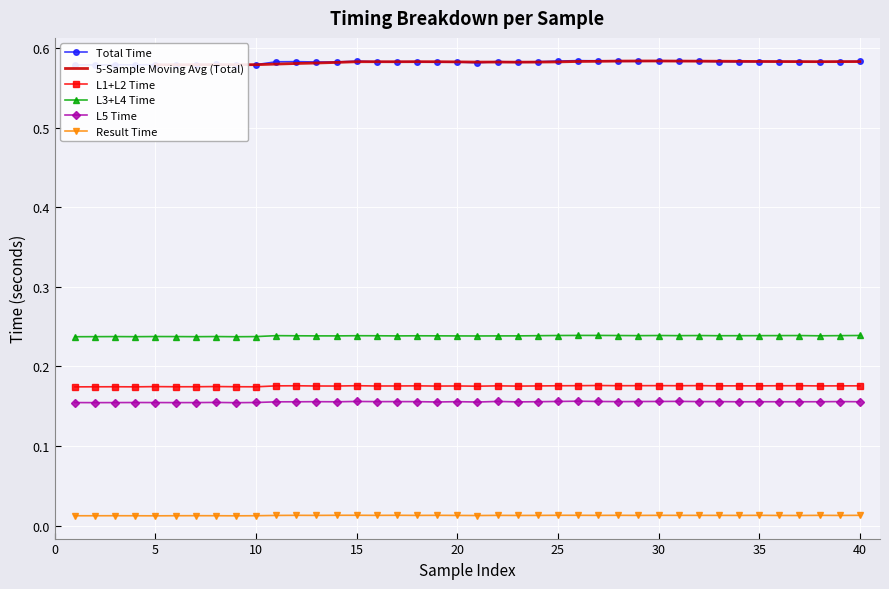

True or false: L5 Time and L3+L4 Time intersect in this chart.

False